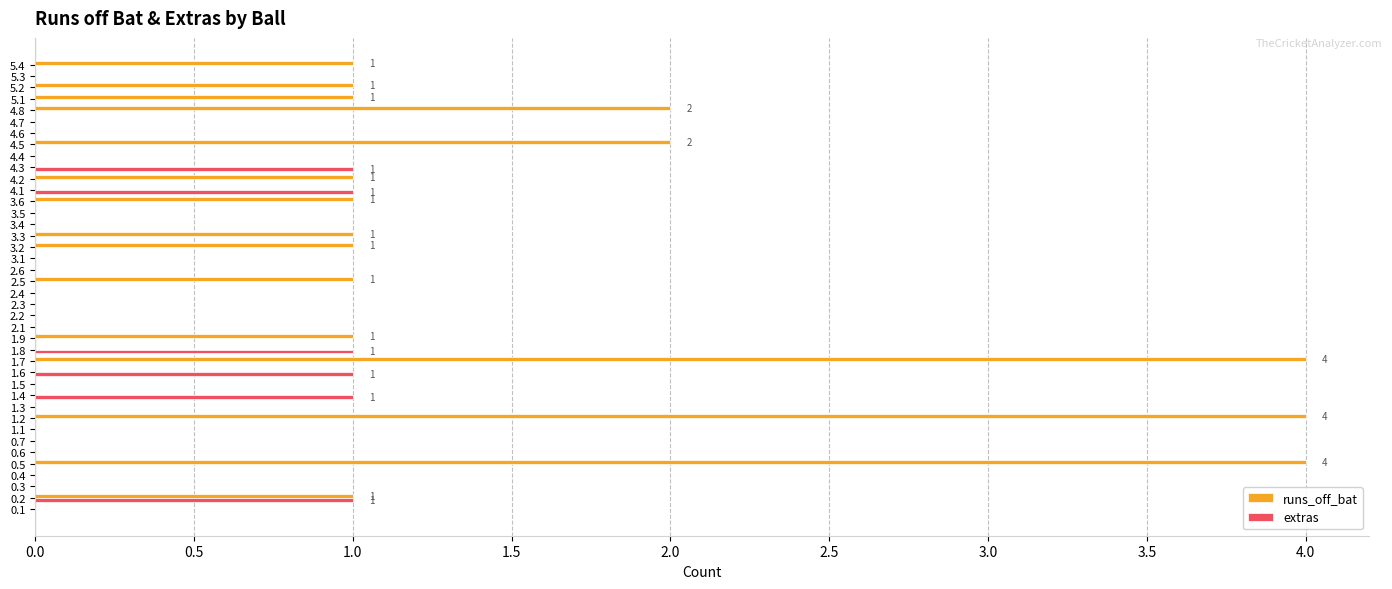

The value of extras at 4.3 is 1. True or false?

True